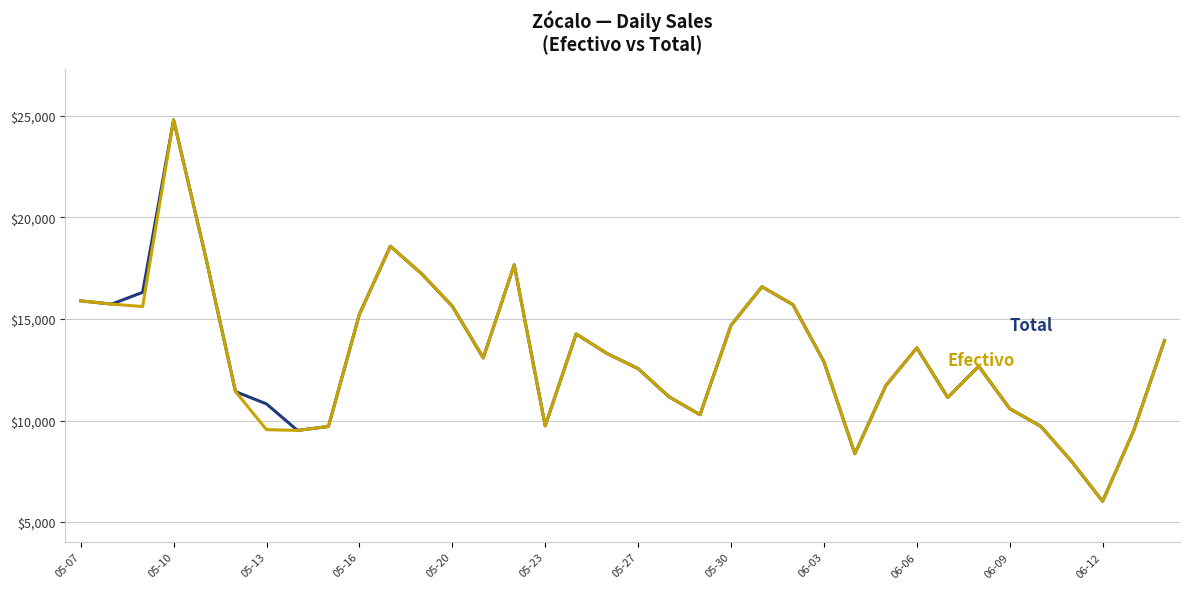

What is the smallest value displayed?

6020.0